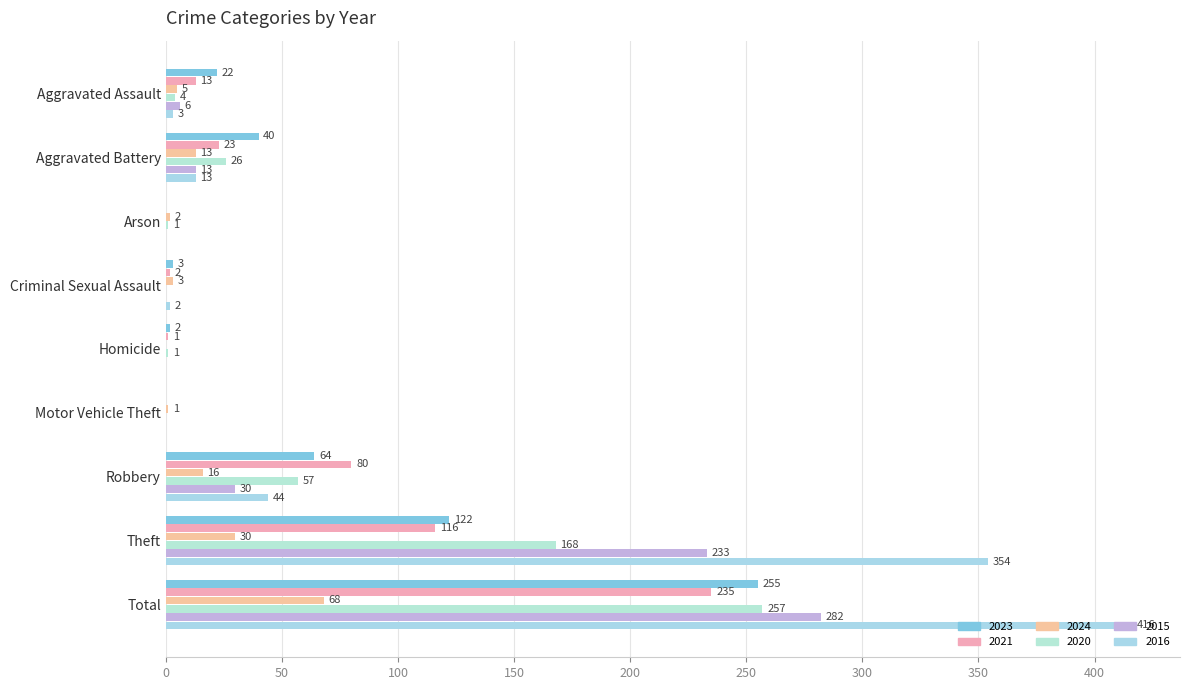

Reading left to right, transcribe all the data shown in this chart.

2023: Aggravated Assault=22	Aggravated Battery=40	Arson=0	Criminal Sexual Assault=3	Homicide=2	Motor Vehicle Theft=0	Robbery=64	Theft=122	Total=255
2021: Aggravated Assault=13	Aggravated Battery=23	Arson=0	Criminal Sexual Assault=2	Homicide=1	Motor Vehicle Theft=0	Robbery=80	Theft=116	Total=235
2024: Aggravated Assault=5	Aggravated Battery=13	Arson=2	Criminal Sexual Assault=3	Homicide=0	Motor Vehicle Theft=1	Robbery=16	Theft=30	Total=68
2020: Aggravated Assault=4	Aggravated Battery=26	Arson=1	Criminal Sexual Assault=0	Homicide=1	Motor Vehicle Theft=0	Robbery=57	Theft=168	Total=257
2015: Aggravated Assault=6	Aggravated Battery=13	Arson=0	Criminal Sexual Assault=0	Homicide=0	Motor Vehicle Theft=0	Robbery=30	Theft=233	Total=282
2016: Aggravated Assault=3	Aggravated Battery=13	Arson=0	Criminal Sexual Assault=2	Homicide=0	Motor Vehicle Theft=0	Robbery=44	Theft=354	Total=416